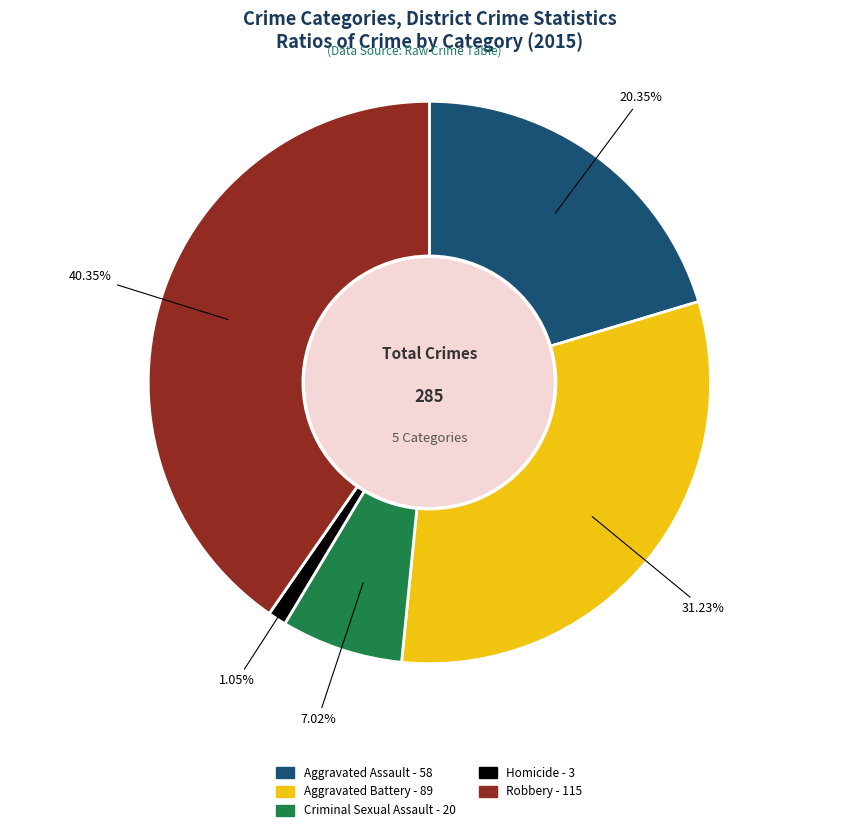

The Aggravated Assault slice represents 6% of the pie. True or false?

False